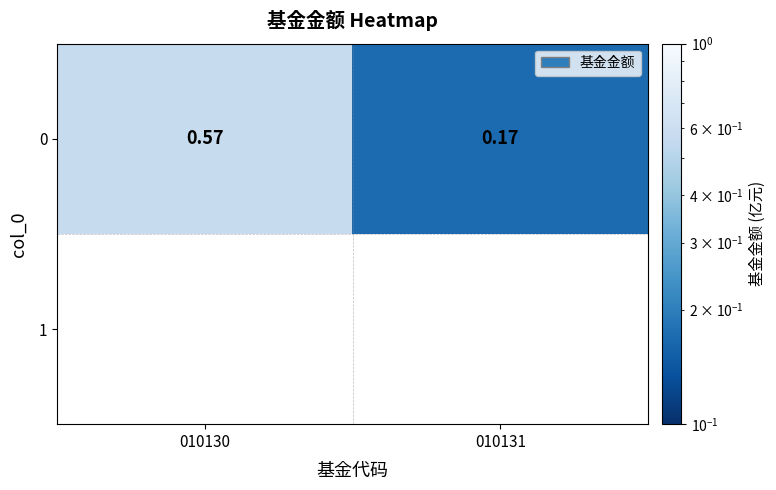

What is the change in value from 010130 to 010131?

-0.4